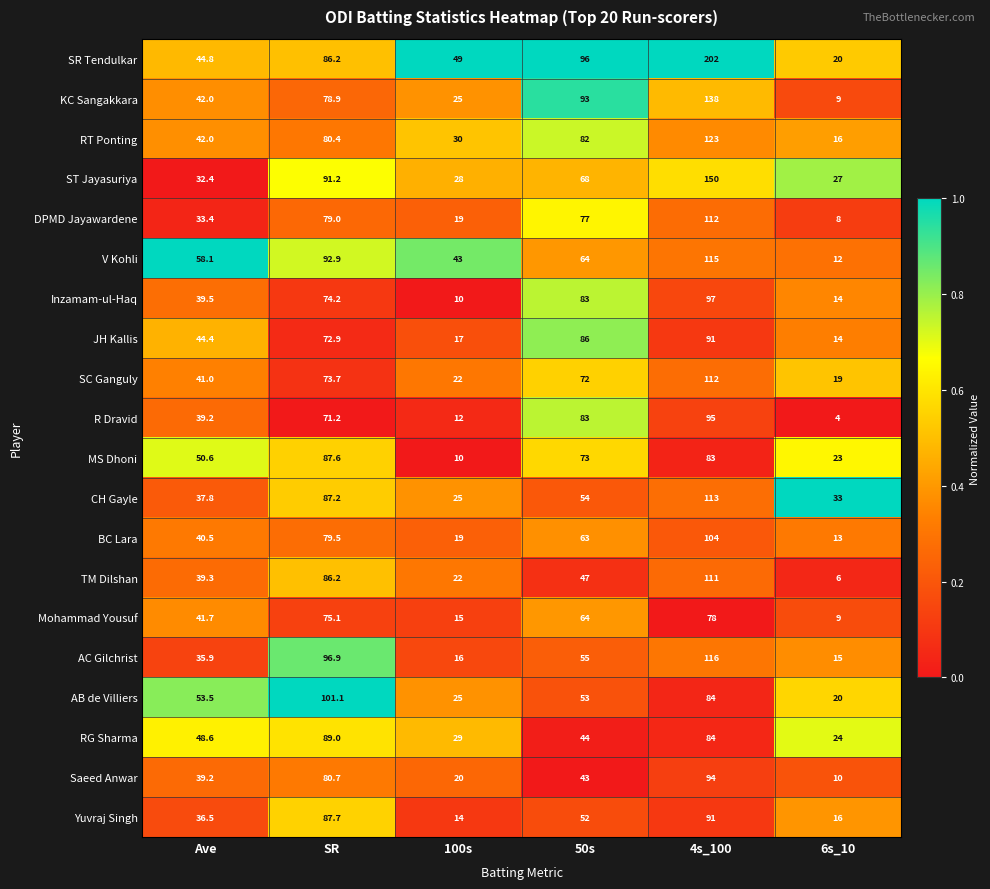

What is the sum of all JH Kallis values?

325.3